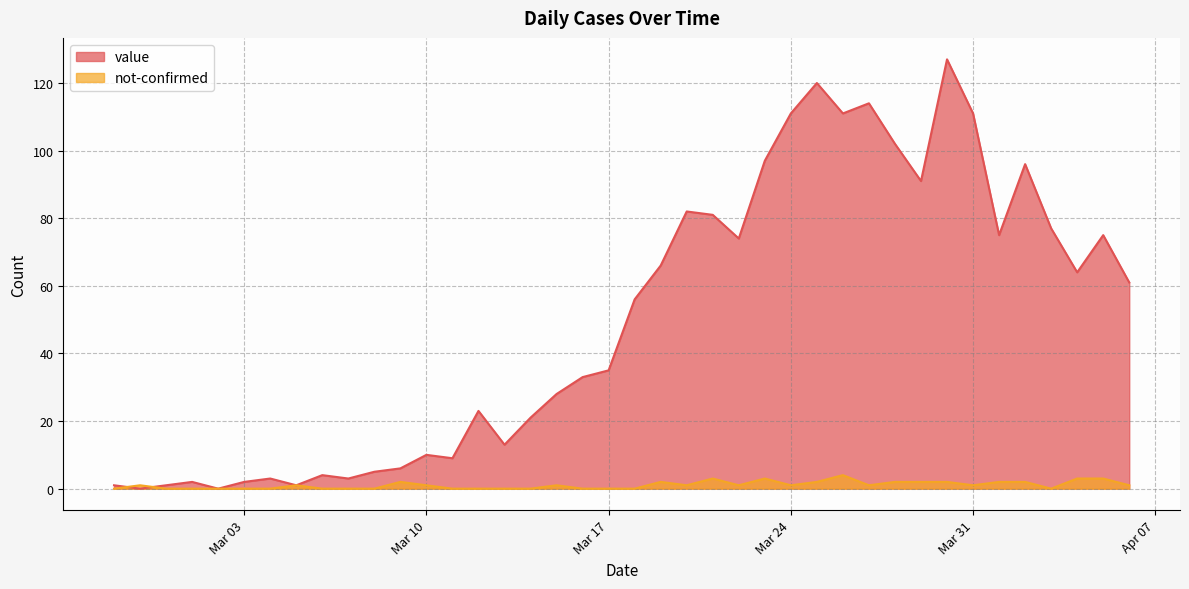

What is the label of the 19th point from the left?

2020-03-16